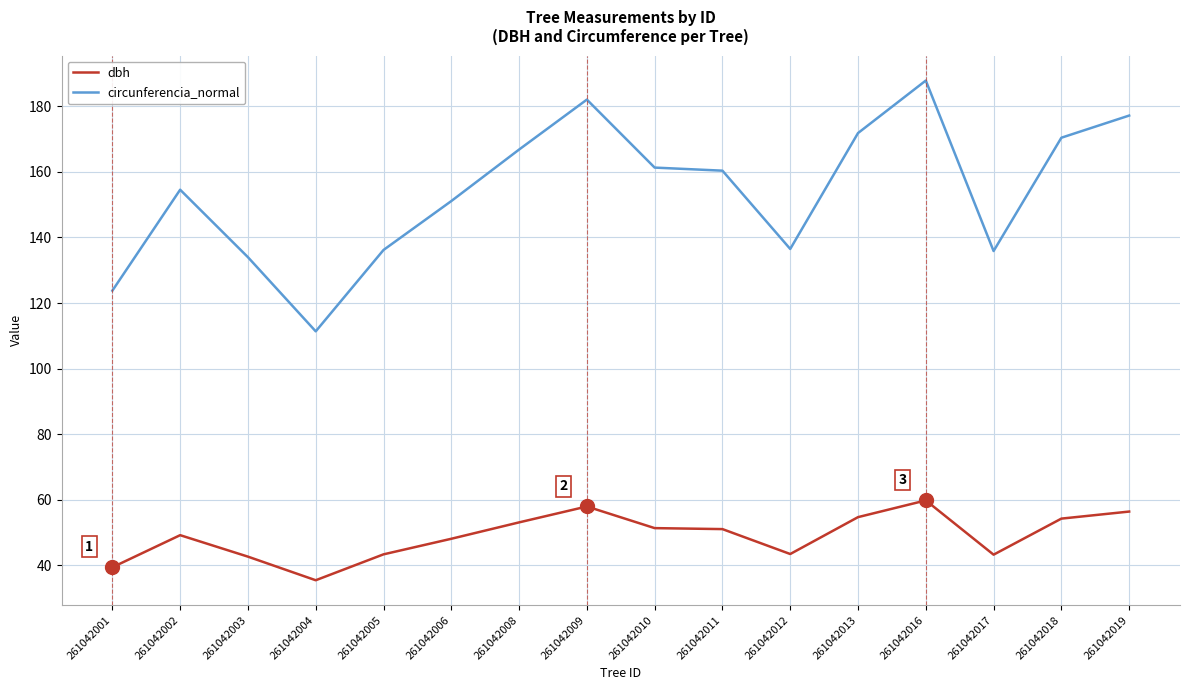

Is it true that dbh equals 27.1 at 261042001?

False